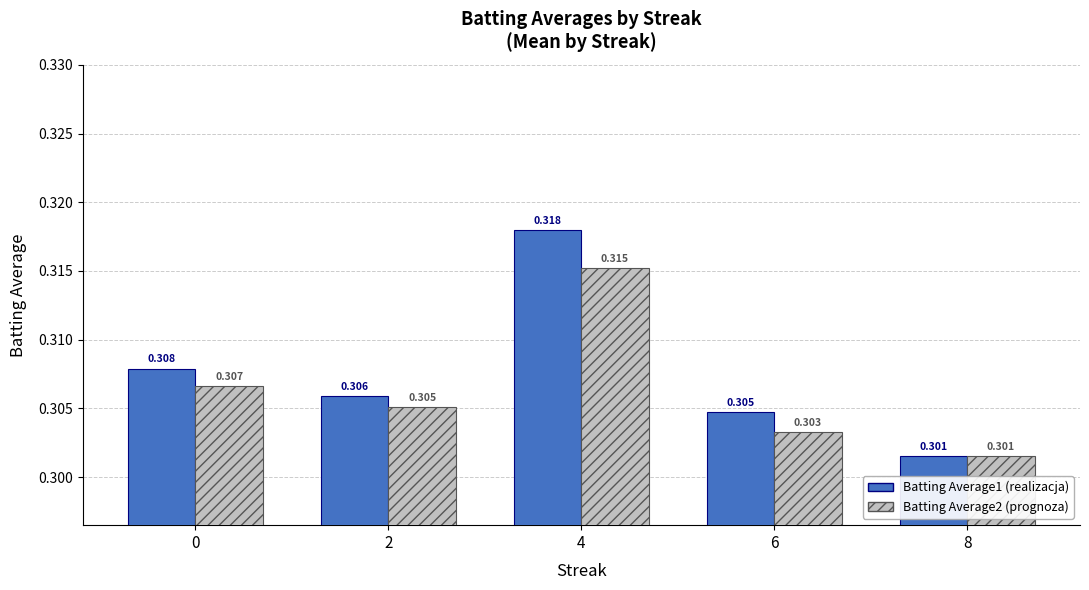

How many groups of bars are there?

5